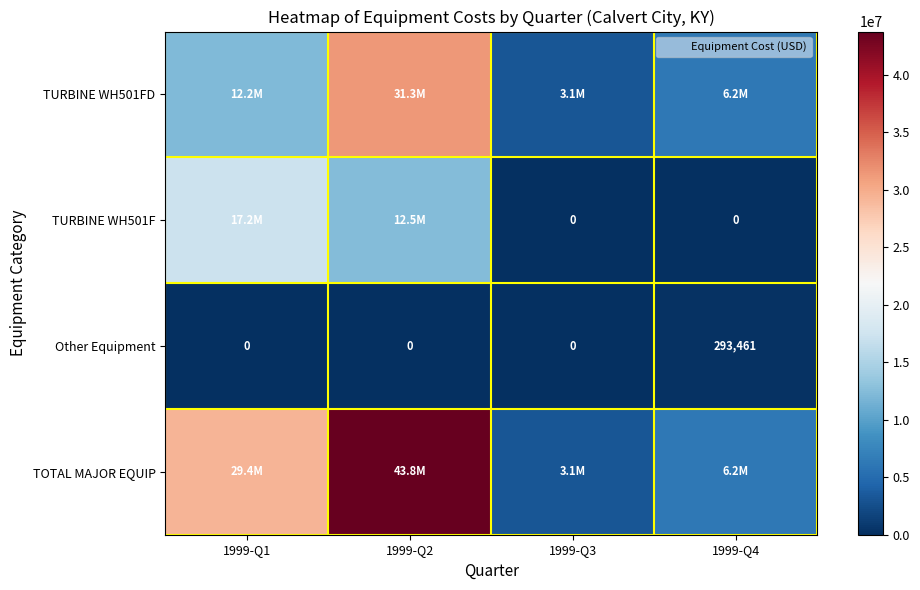

At how many categories does at least one series exceed 16999081?

2